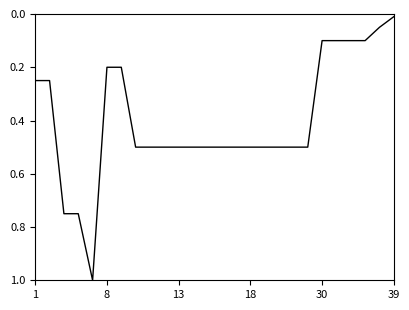

What is the difference between the maximum and minimum values?

1.0